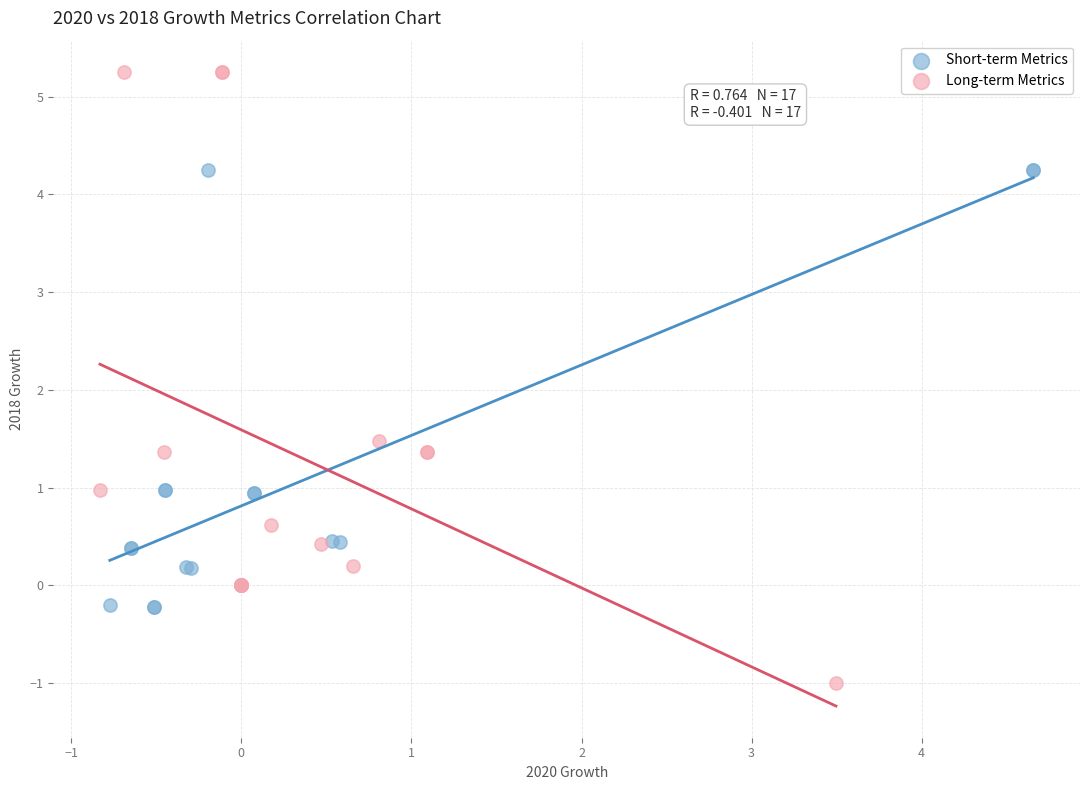

Which series contains the lowest Y value?

Long-term Metrics